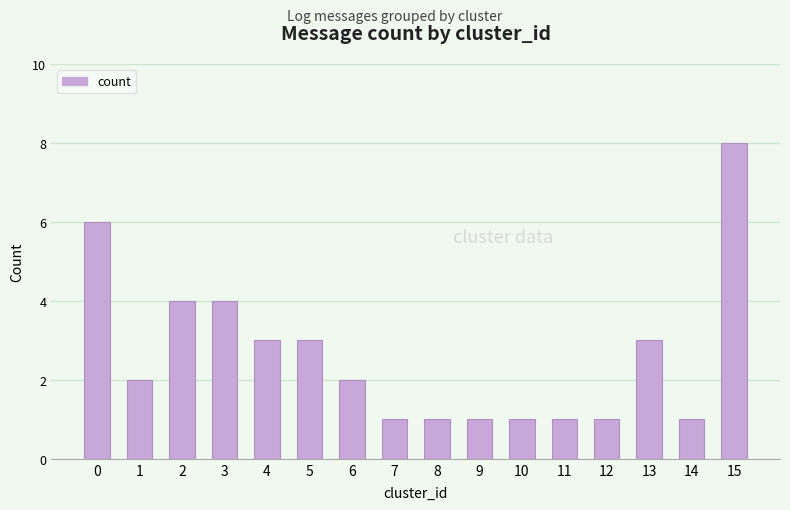

Between 15 and 4, which is larger?

15